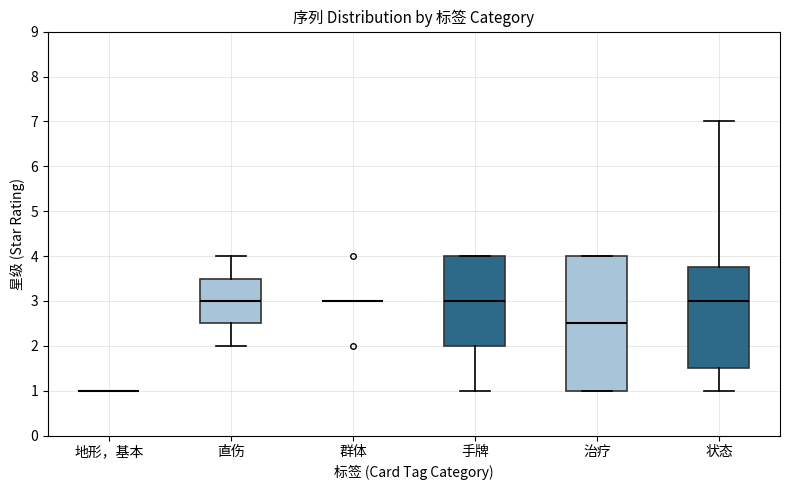

Reading left to right, read every box against the y-axis: the position of its median line, the range the box covers, and the ends of its whiskers. The values are not printed on the chart, so give them approximately, as read against the axis.

地形，基本: box collapsed to a line at 1.0, whiskers 1.0 to 1.0
直伤: median 3.0, box 2.5 to 3.5, whiskers 2.0 to 4.0
群体: box collapsed to a line at 3.0, whiskers 3.0 to 3.0
手牌: median 3.0, box 2.0 to 4.0, whiskers 1.0 to 4.0
治疗: median 2.5, box 1.0 to 4.0, whiskers 1.0 to 4.0
状态: median 3.0, box 1.5 to 3.8, whiskers 1.0 to 7.0